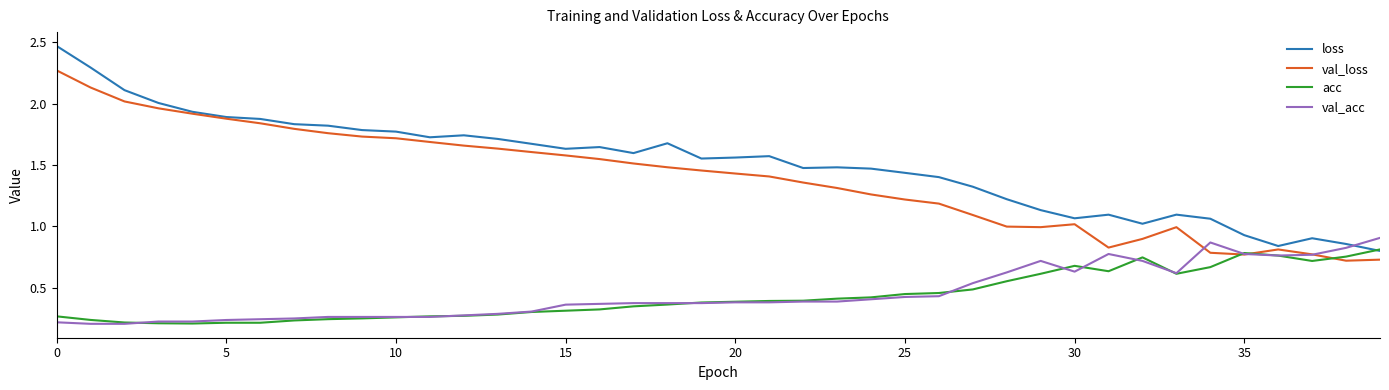

Which series has the largest range (max minus min)?

loss